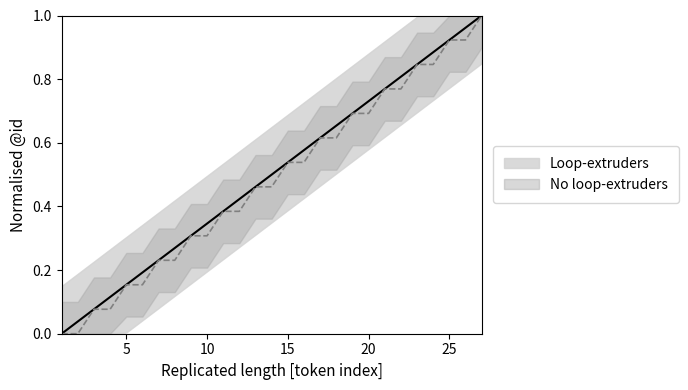

The No loop-extruders series shows 0.5 at 13. True or false?

True